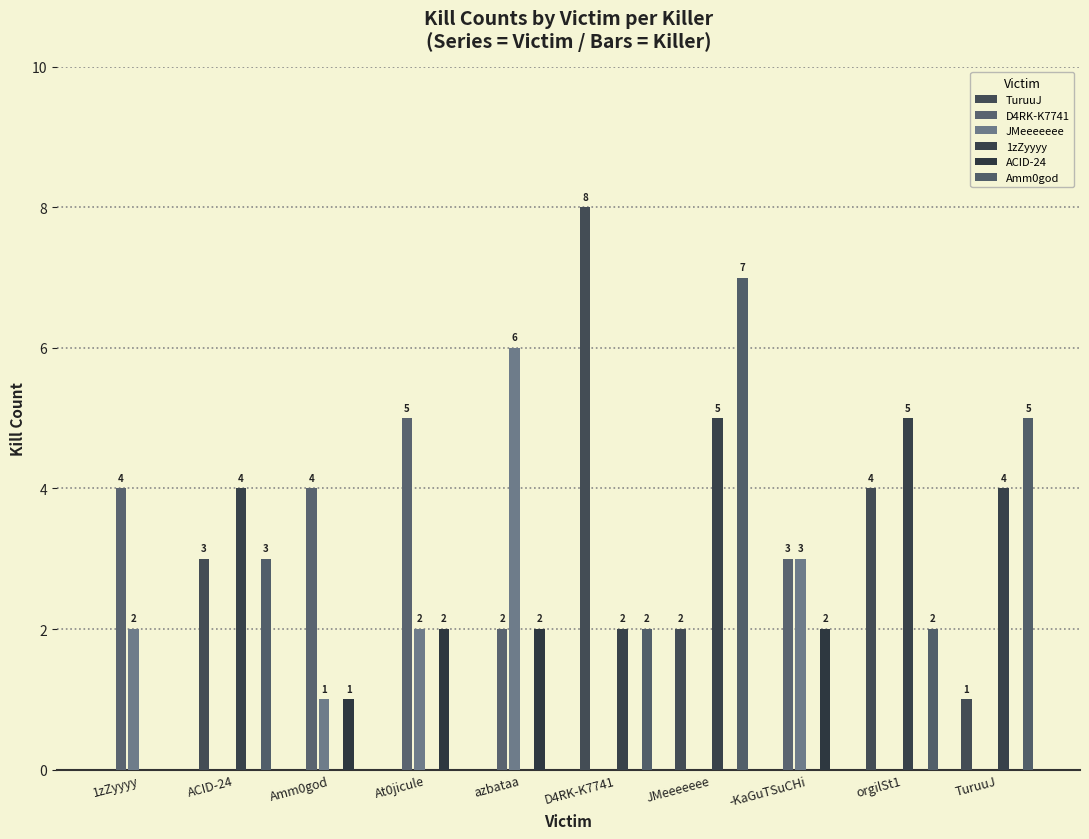

Reading left to right, list all the values displayed in this chart.

TuruuJ: 1zZyyyy=0	ACID-24=3	Amm0god=0	At0jicule=0	azbataa=0	D4RK-K7741=8	JMeeeeeee=2	-KaGuTSuCHi=0	orgilSt1=4	TuruuJ=1
D4RK-K7741: 1zZyyyy=4	ACID-24=0	Amm0god=4	At0jicule=5	azbataa=2	D4RK-K7741=0	JMeeeeeee=0	-KaGuTSuCHi=3	orgilSt1=0	TuruuJ=0
JMeeeeeee: 1zZyyyy=2	ACID-24=0	Amm0god=1	At0jicule=2	azbataa=6	D4RK-K7741=0	JMeeeeeee=0	-KaGuTSuCHi=3	orgilSt1=0	TuruuJ=0
1zZyyyy: 1zZyyyy=0	ACID-24=4	Amm0god=0	At0jicule=0	azbataa=0	D4RK-K7741=2	JMeeeeeee=5	-KaGuTSuCHi=0	orgilSt1=5	TuruuJ=4
ACID-24: 1zZyyyy=0	ACID-24=0	Amm0god=1	At0jicule=2	azbataa=2	D4RK-K7741=0	JMeeeeeee=0	-KaGuTSuCHi=2	orgilSt1=0	TuruuJ=0
Amm0god: 1zZyyyy=0	ACID-24=3	Amm0god=0	At0jicule=0	azbataa=0	D4RK-K7741=2	JMeeeeeee=7	-KaGuTSuCHi=0	orgilSt1=2	TuruuJ=5